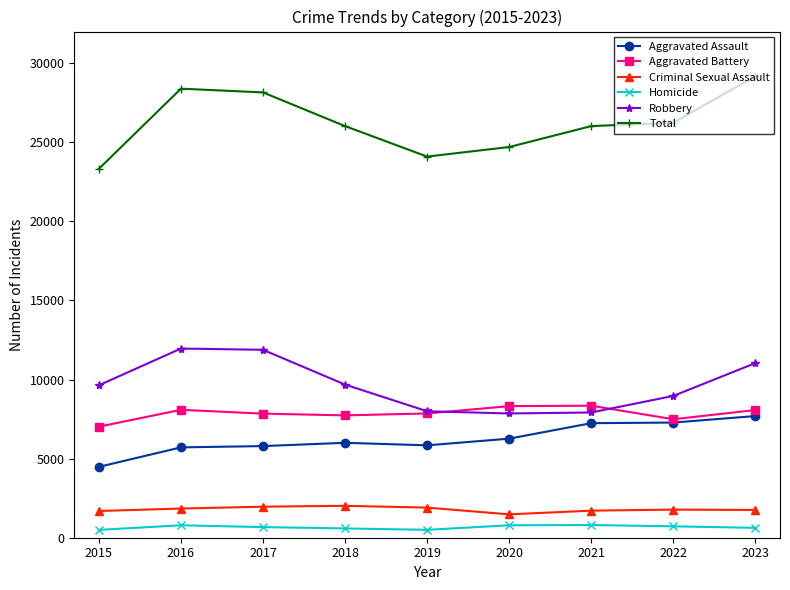

Which series has the widest spread of values?

Total